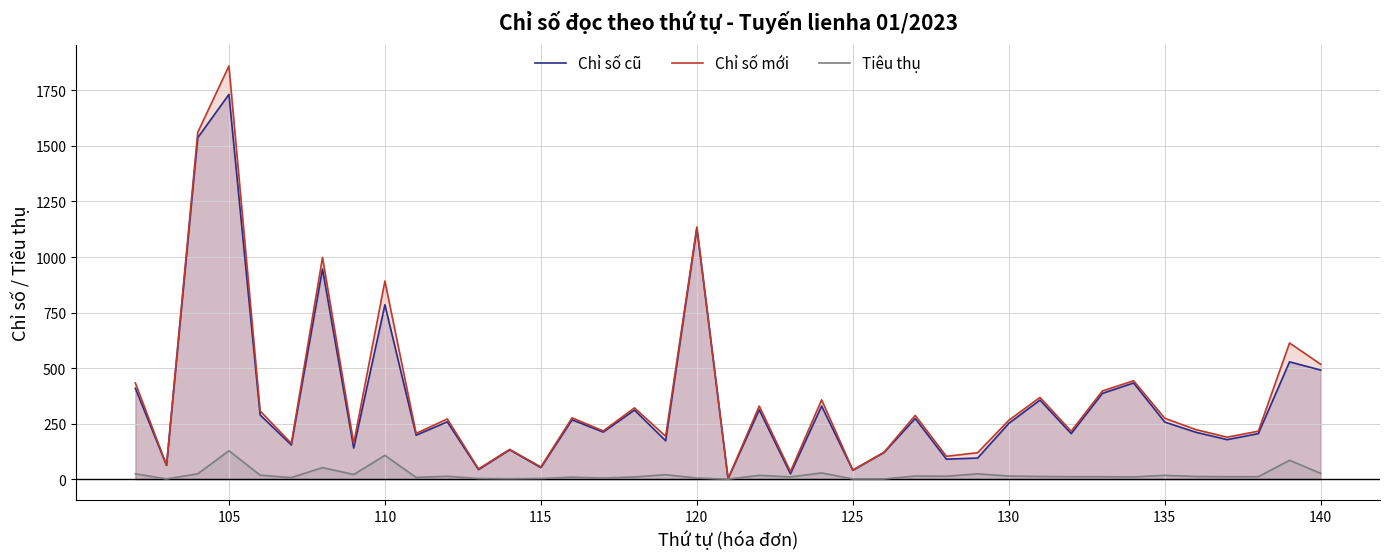

What is the value of the Chỉ số mới point at the 38th from the left?

613